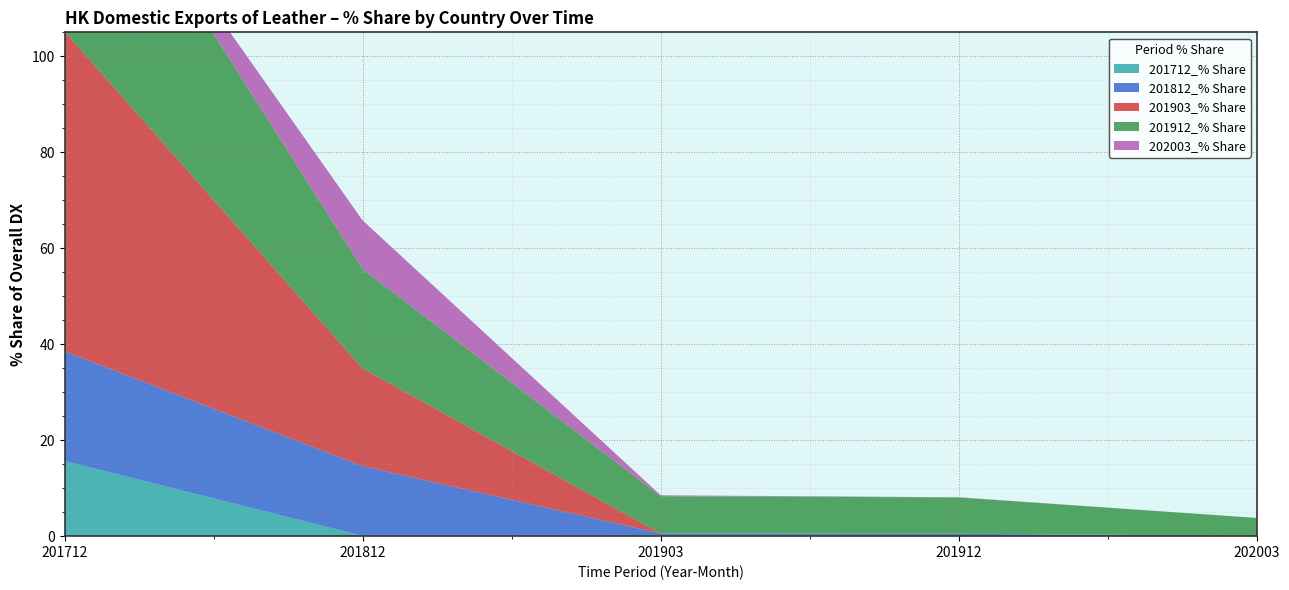

Reading right to left, list all the values displayed in this chart.

201712_% Share: 0.0	0.0	0.2	0.1	15.7
201812_% Share: 0.1	0.5	0.4	14.5	22.9
201903_% Share: 0.0	0.0	0.0	20.4	66.7
201912_% Share: 3.7	7.6	7.8	20.7	48.5
202003_% Share: 0.0	0.0	0.2	10.2	0.2